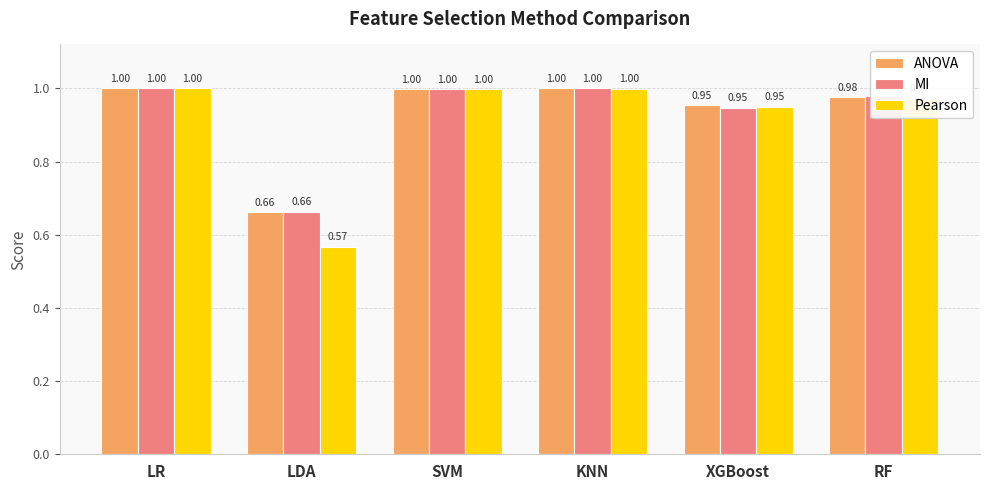

Does the chart contain any negative values?

No